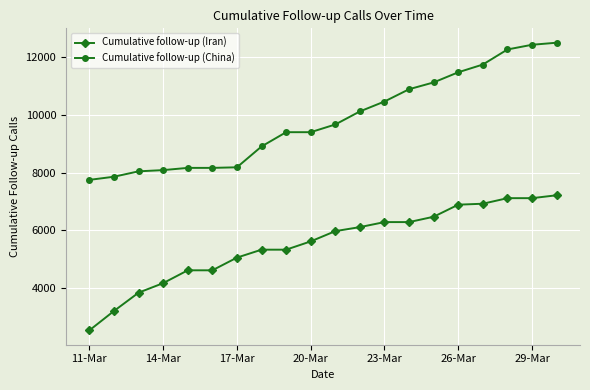

Rank the series by their average value, from lowest to highest.

Cumulative follow-up (Iran), Cumulative follow-up (China)